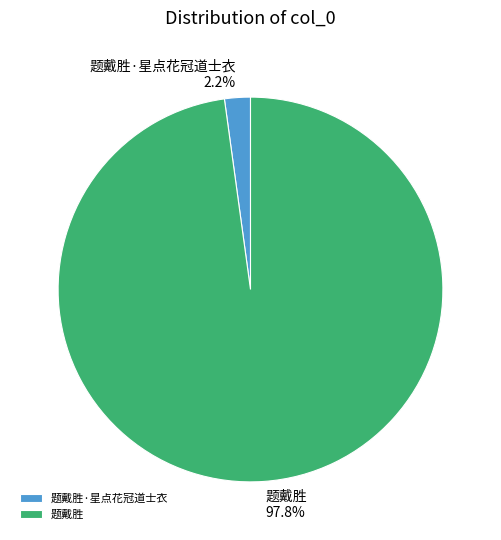

Is there any slice that represents more than half of the pie?

Yes